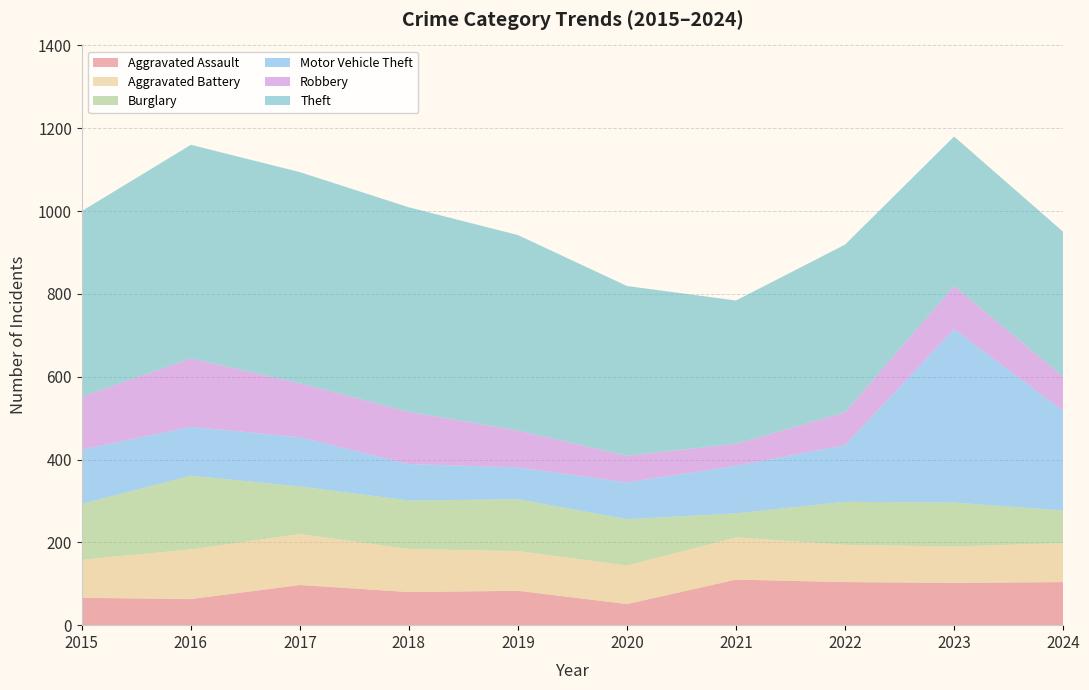

Reading right to left, what are all the values shown in this chart?

Aggravated Assault: 104	102	104	110	51	83	80	97	63	66
Aggravated Battery: 94	88	90	102	93	96	104	123	120	92
Burglary: 79	106	104	58	112	125	117	115	178	135
Motor Vehicle Theft: 241	419	137	115	89	77	88	119	118	131
Robbery: 82	104	79	53	64	89	126	130	165	128
Theft: 350	361	405	346	410	472	494	510	516	448